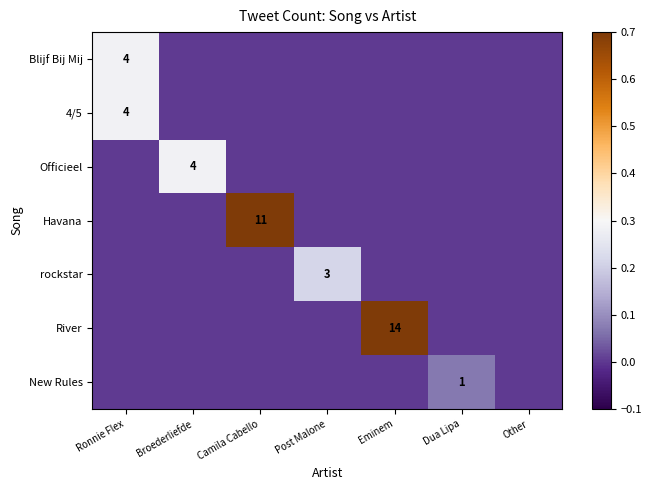

Is it true that rockstar equals 3 at Post Malone?

True